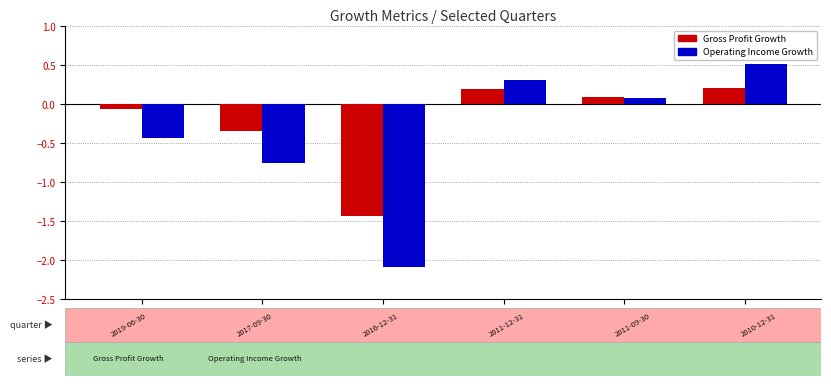

Which series has the largest range (max minus min)?

Operating Income Growth